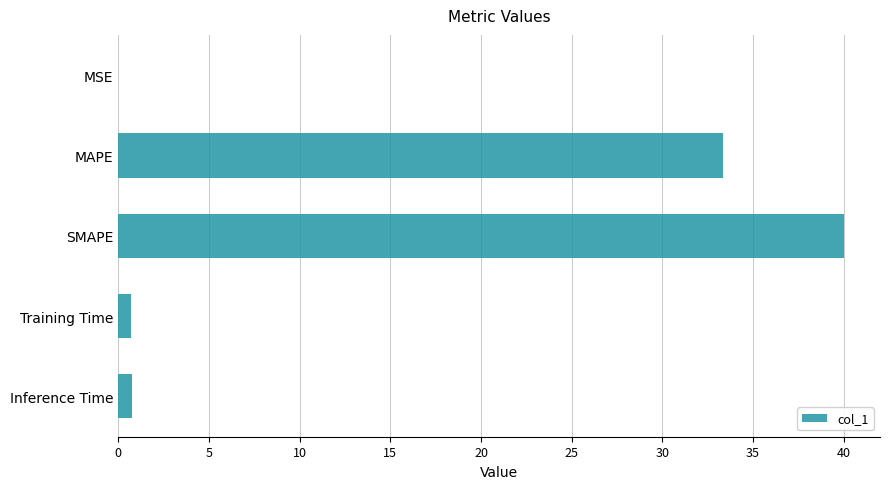

What is the change in value from MAPE to SMAPE?

+6.7